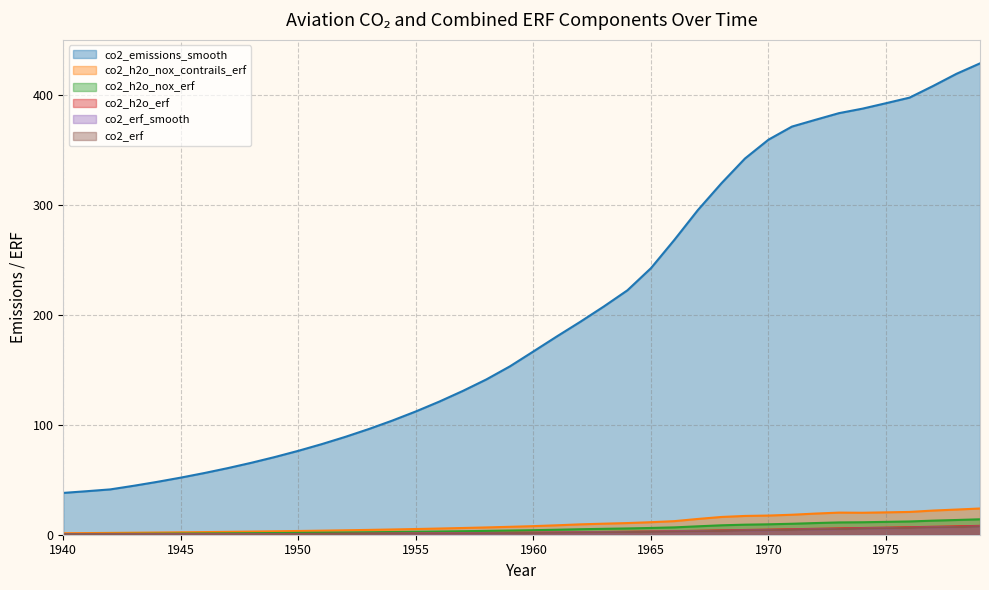

How many series are shown in this chart?

6